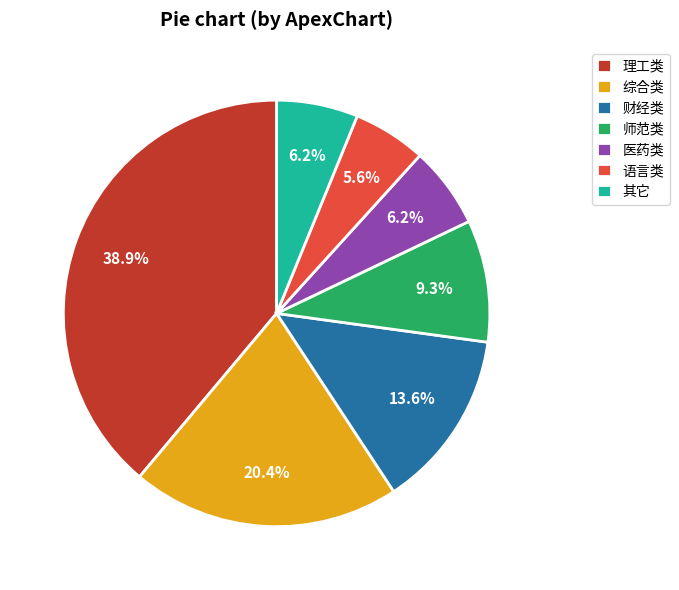

To the nearest percent, what is the combined percentage of 综合类 and 财经类?

34%